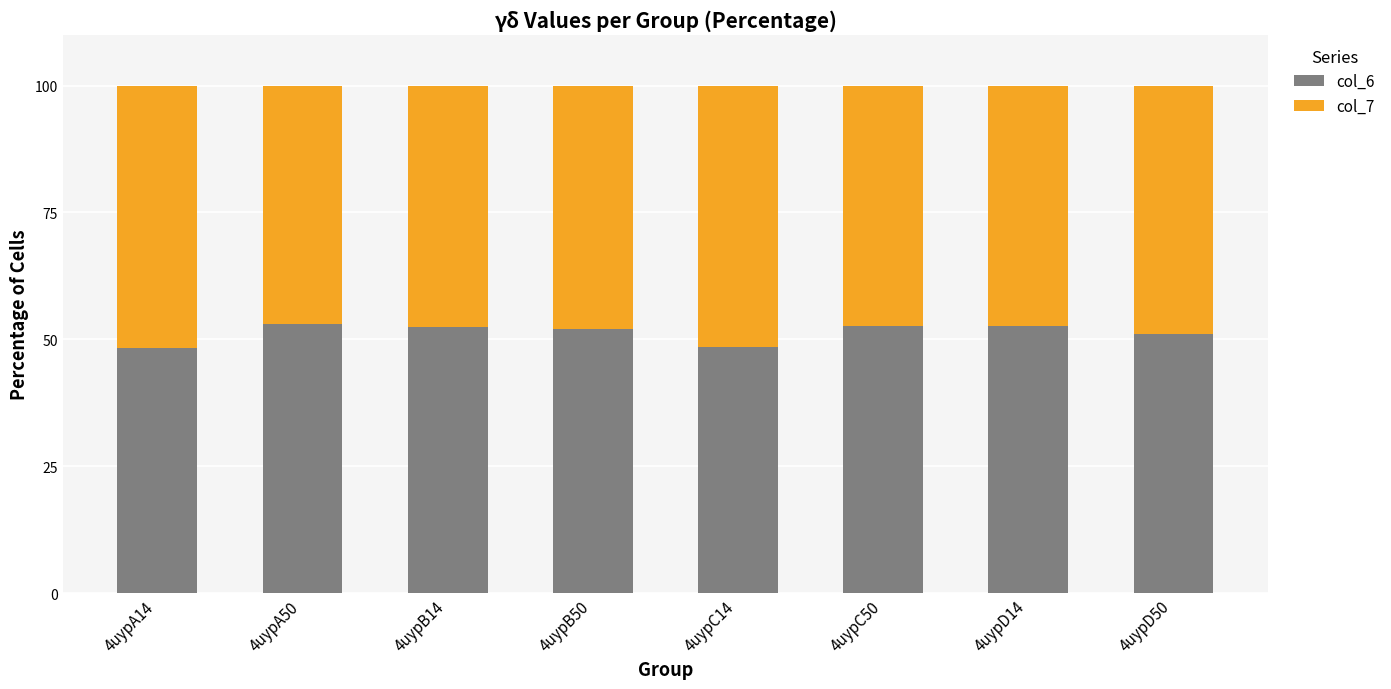

True or false: col_6 has a value of 79.1 at 4uypA14.

False